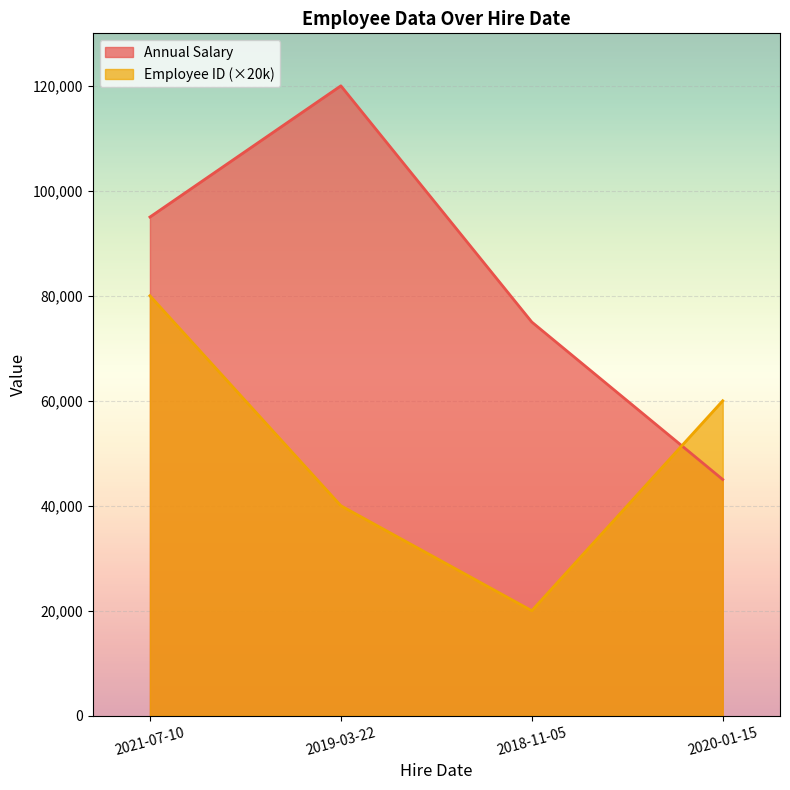

At how many categories does at least one series exceed 112875?

1